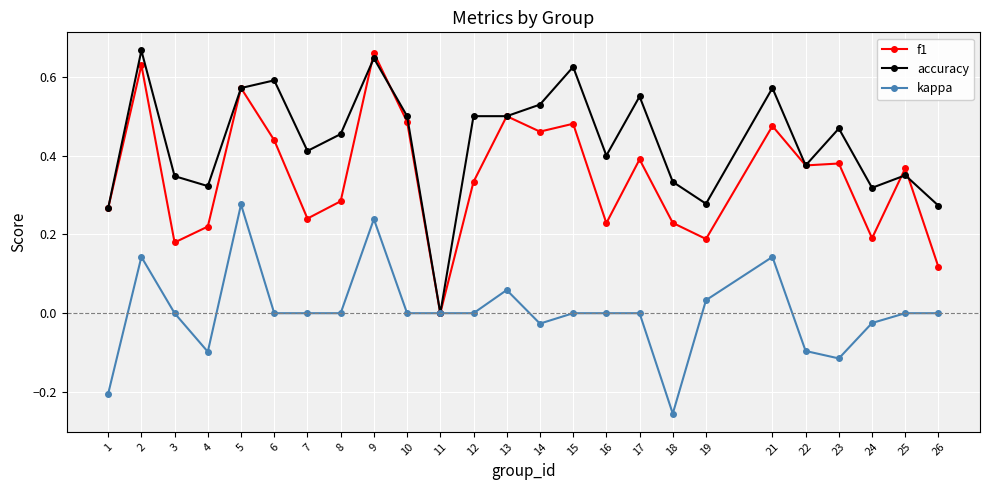

Which category has the lowest value across all series?

18